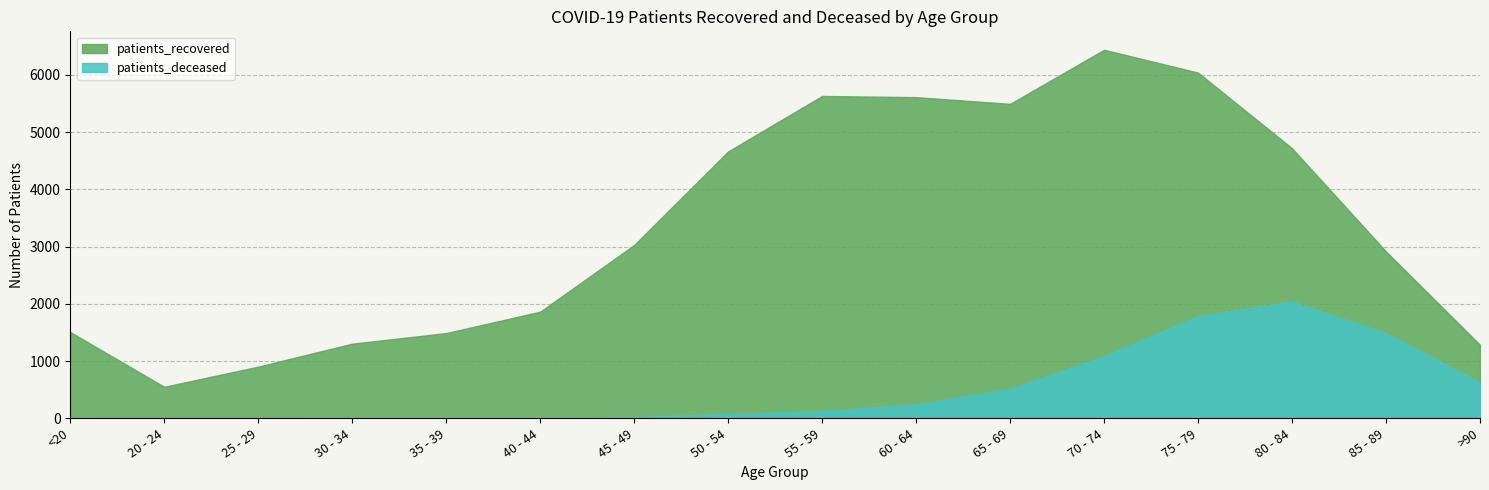

True or false: patients_deceased and patients_recovered intersect in this chart.

False